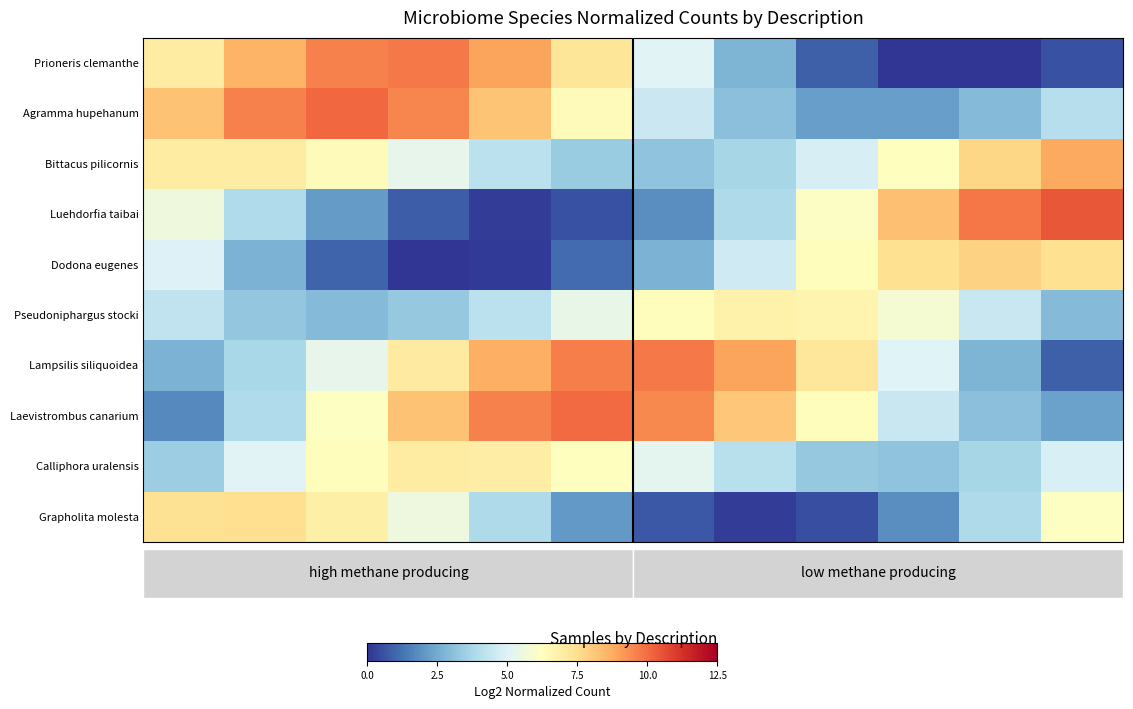

Reading left to right, transcribe all the data shown in this chart.

Prioneris clemanthe: 7.0	8.6	9.6	9.7	8.9	7.2	5.0	2.8	0.9	0.0	0.0	0.6
Agramma hupehanum: 8.2	9.6	10.1	9.5	8.2	6.4	4.5	3.0	2.2	2.2	2.9	4.0
Bittacus pilicornis: 7.0	7.0	6.3	5.3	4.2	3.4	3.2	3.7	4.8	6.3	7.7	8.8
Luehdorfia taibai: 5.6	3.9	2.1	0.8	0.2	0.6	1.8	3.8	6.1	8.3	9.8	10.4
Dodona eugenes: 5.0	2.7	1.0	0.0	0.1	1.1	2.7	4.6	6.3	7.4	7.8	7.5
Pseudoniphargus stocki: 4.3	3.2	2.9	3.3	4.2	5.3	6.3	6.8	6.7	5.8	4.5	2.9
Lampsilis siliquoidea: 2.7	3.7	5.3	7.1	8.6	9.6	9.8	8.9	7.2	5.0	2.7	0.9
Laevistrombus canarium: 1.8	3.9	6.2	8.2	9.6	10.0	9.5	8.1	6.3	4.5	3.0	2.3
Calliphora uralensis: 3.4	5.0	6.3	7.0	7.0	6.3	5.2	4.1	3.3	3.1	3.7	4.8
Grapholita molesta: 7.4	7.5	6.9	5.5	3.8	2.1	0.7	0.2	0.5	1.8	3.9	6.2